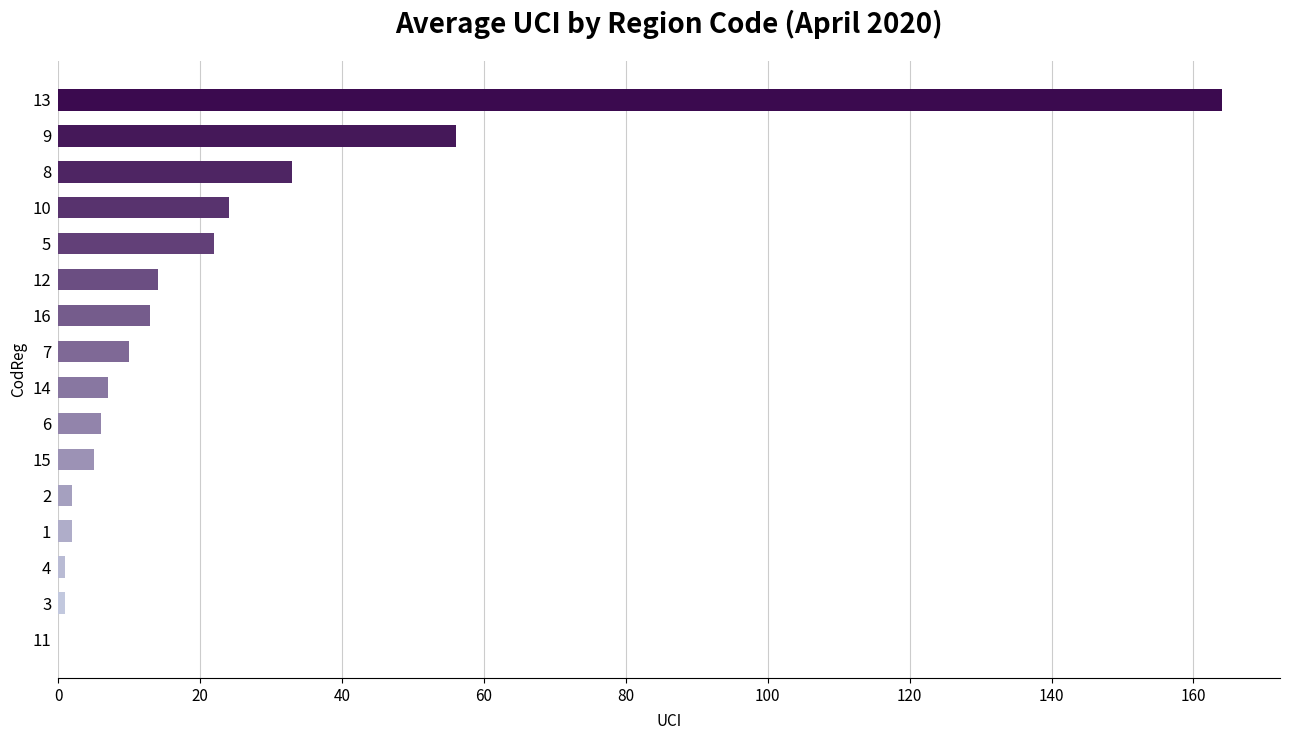

At which label is the value closest to 82?

9